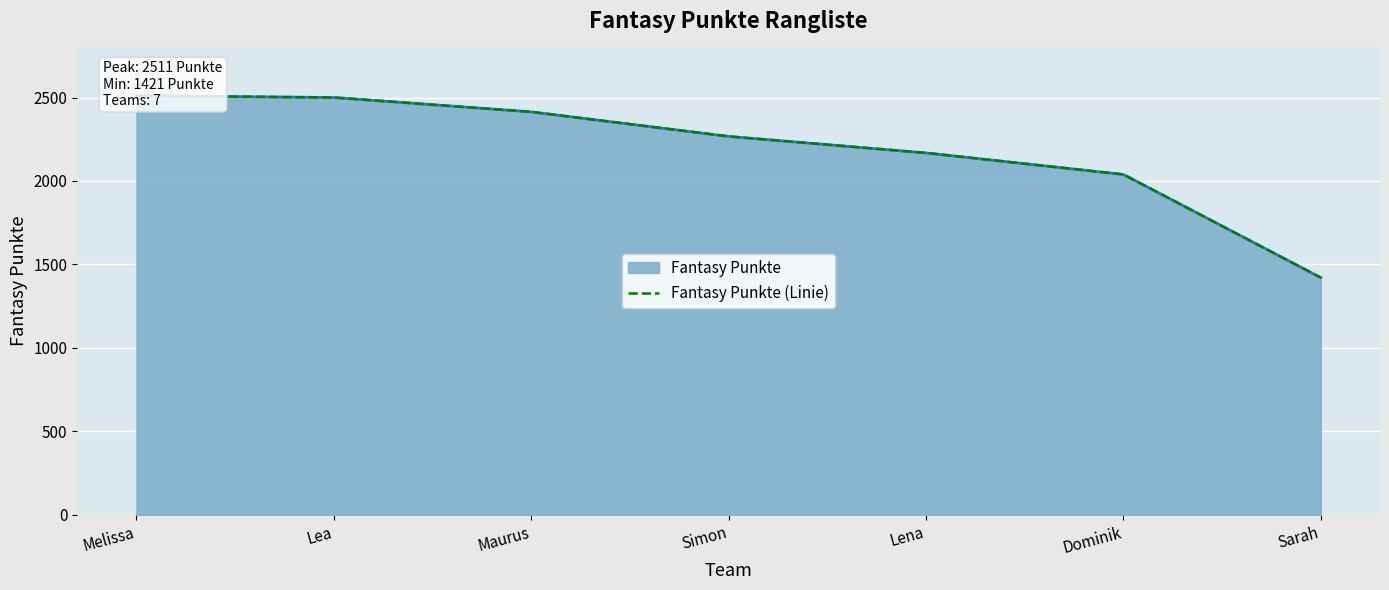

How many data points are less than 2267?

3